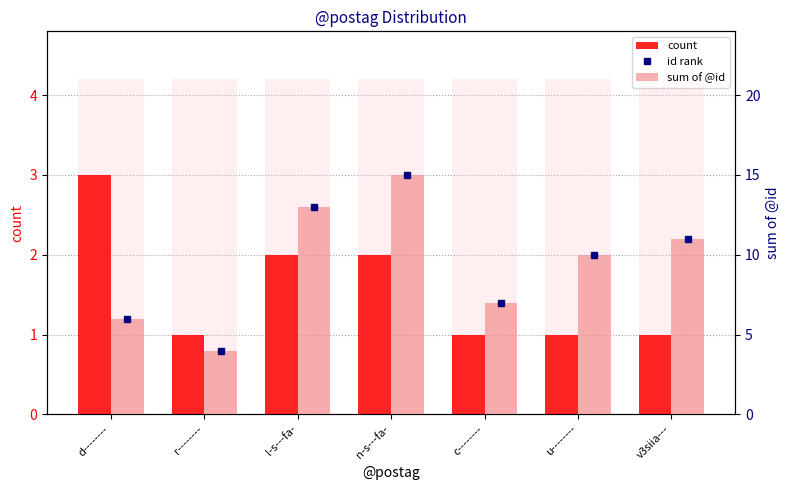

How many bars are there in total?

21